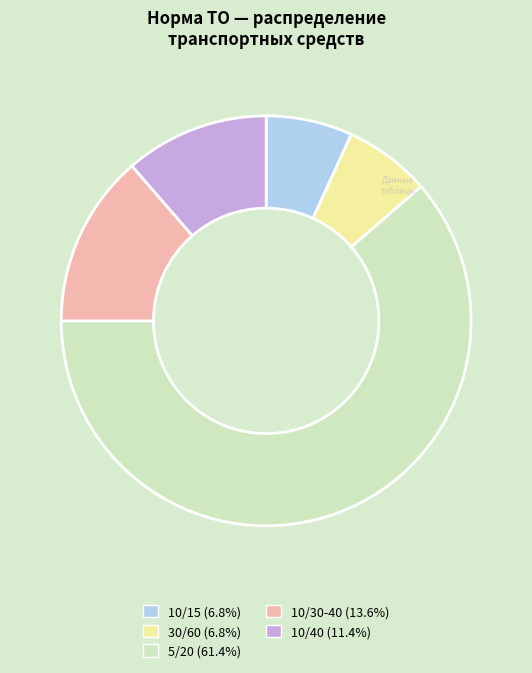

How many slices are in this pie chart?

5